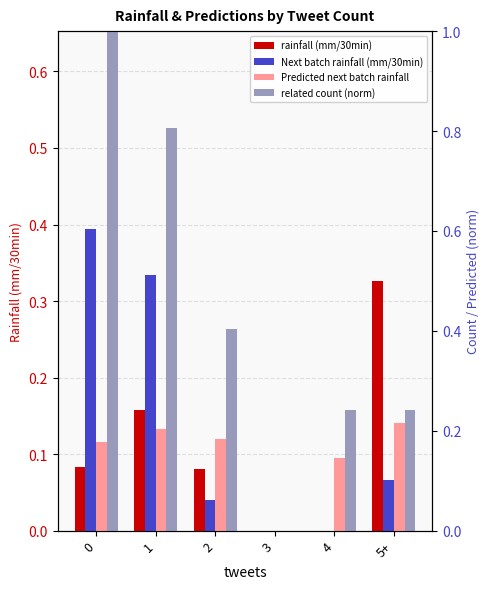

How many data points in related count (norm) are above 0?

5